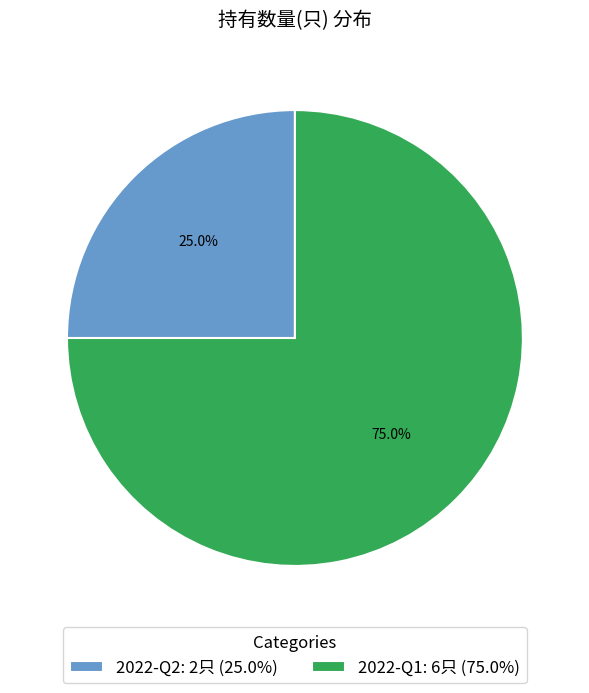

How many segments does this pie chart have?

2